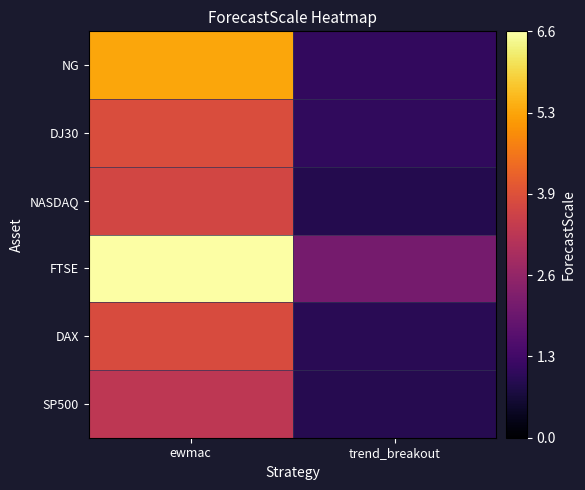

How many categories are shown in the chart?

2